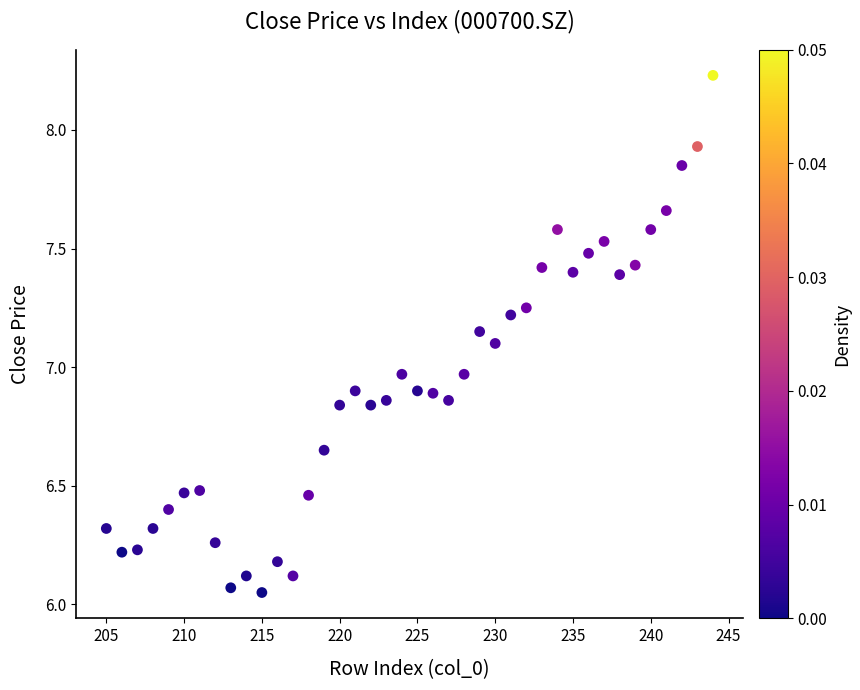

What is the range of Y values (max minus min)?

2.2